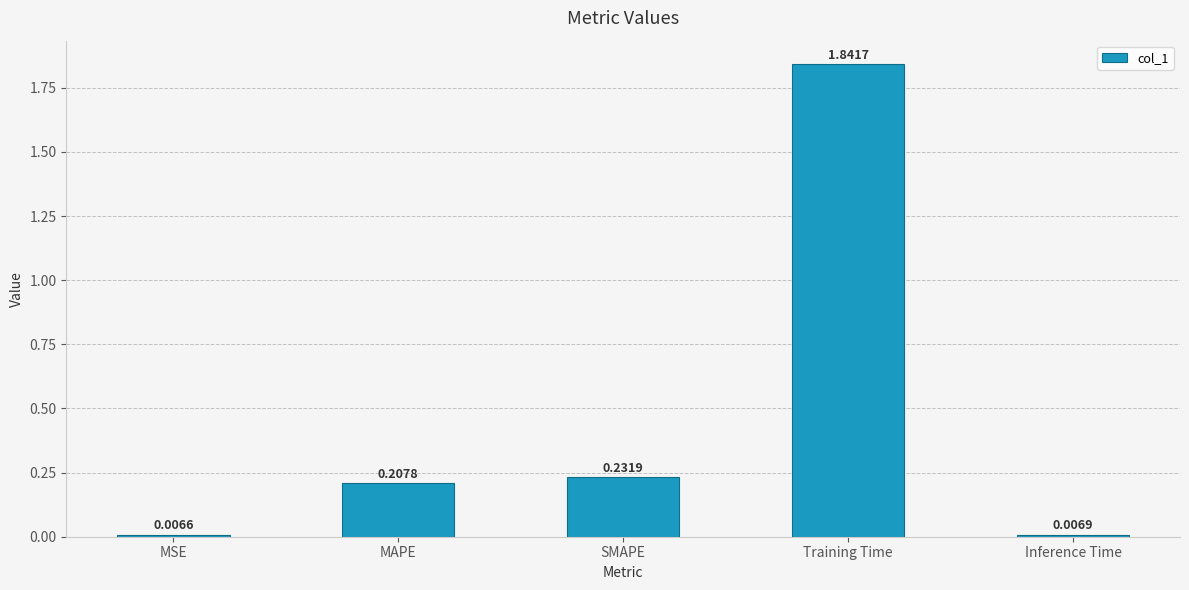

Where is the data nearest to the value 0?

MSE